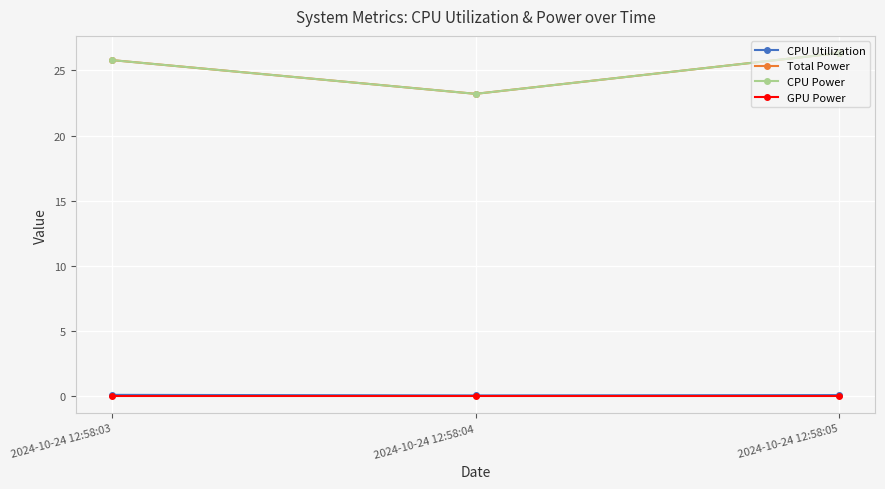

Is this an area chart (filled region under the line)?

No